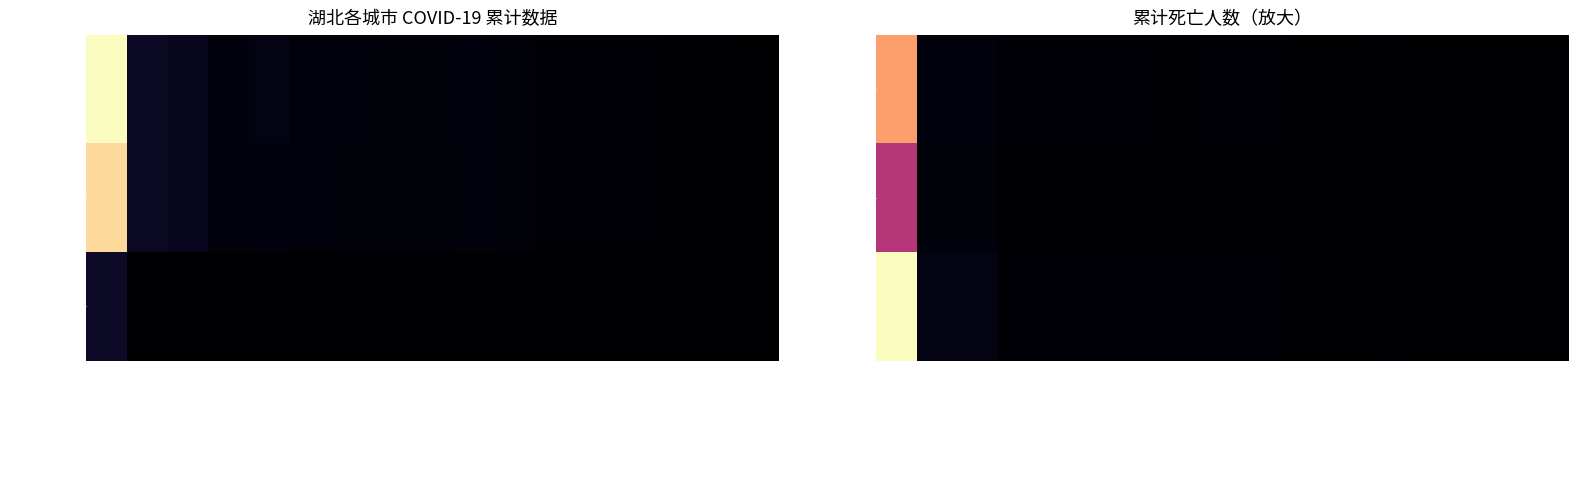

At which label does 累计治愈人数 first exceed 19?

武汉市